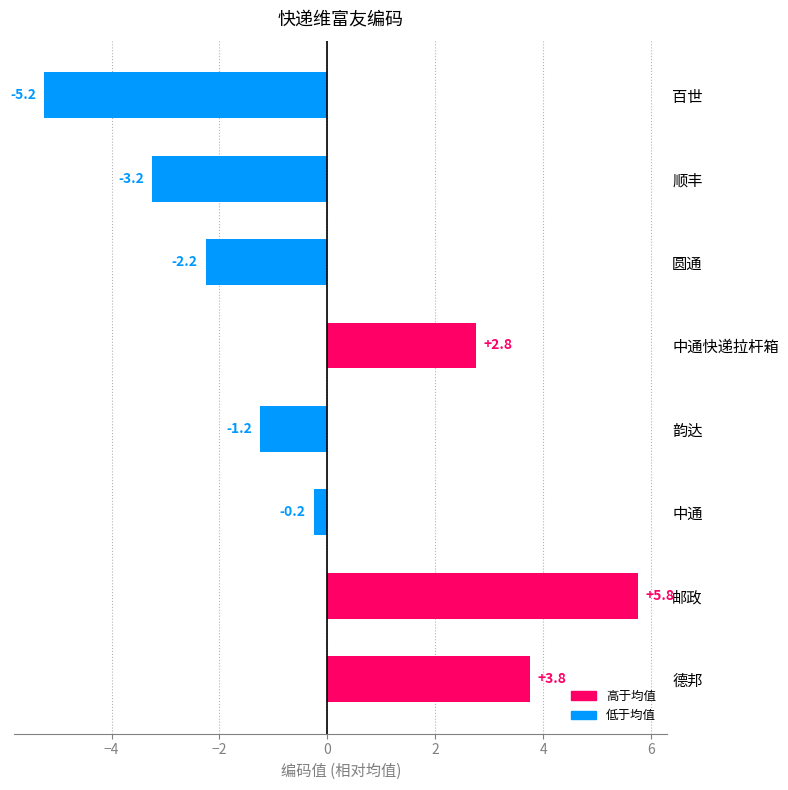

The chart shows a value of -1.2 at 韵达. True or false?

True